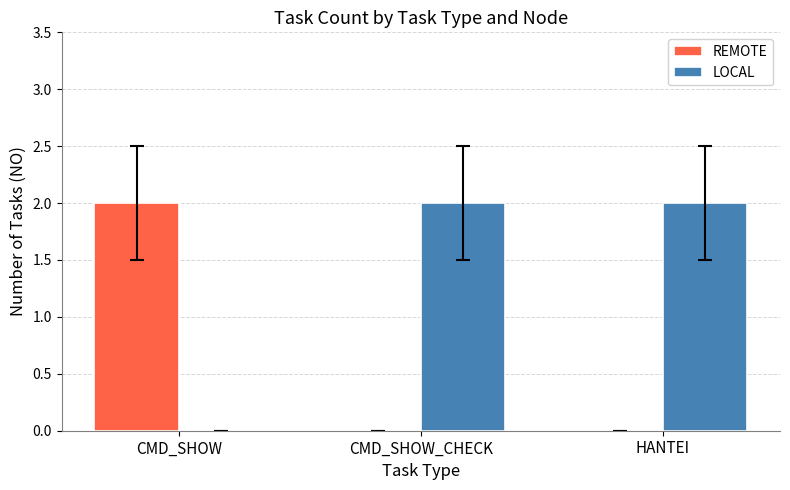

Which series has the largest total across all categories?

LOCAL